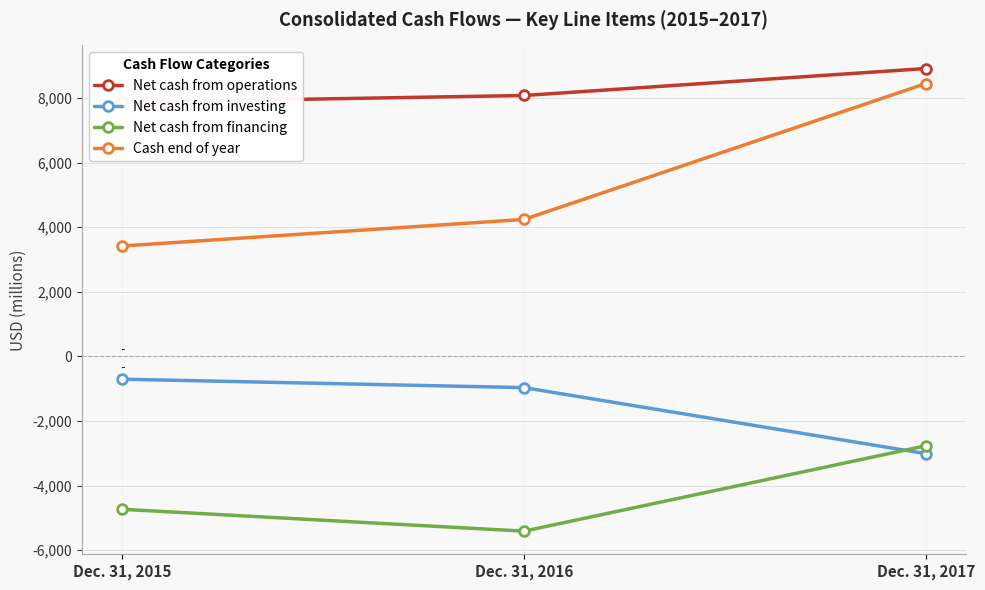

True or false: Net cash from investing has a value of -674 at Dec. 31, 2016.

False